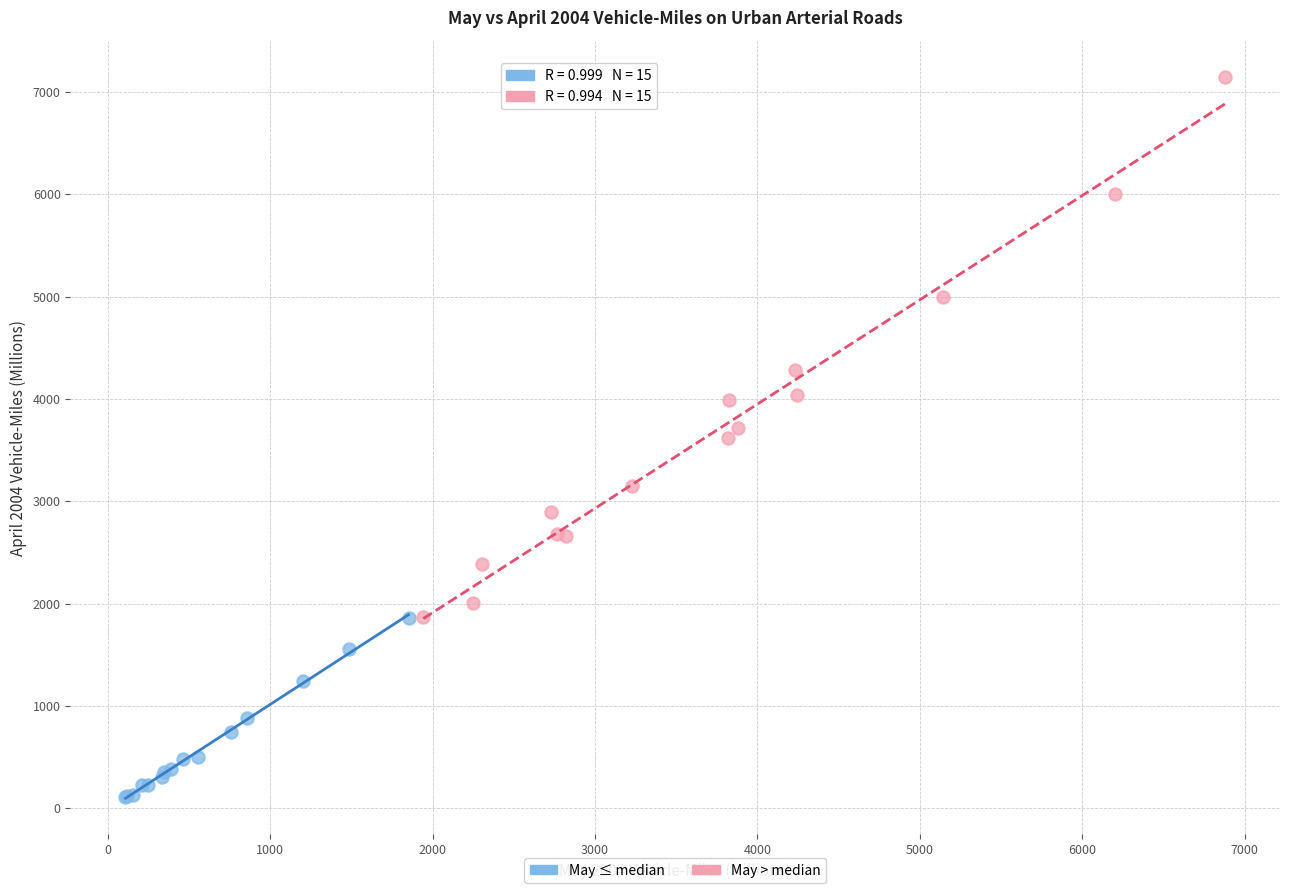

Which series contains the highest Y value?

May > median